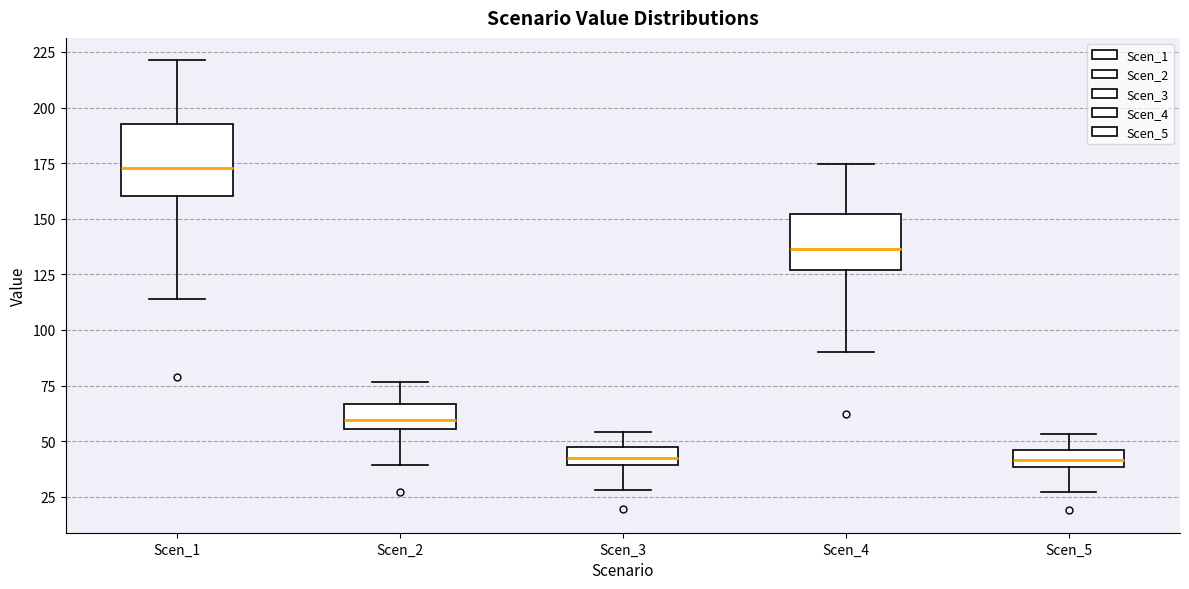

Reading left to right, read every box against the y-axis: the position of its median line, the range the box covers, and the ends of its whiskers. The values are not printed on the chart, so give them approximately, as read against the axis.

Scen_1: median 175, box 160 to 195, whiskers 115 to 220
Scen_2: median 60, box 55 to 65, whiskers 40 to 75
Scen_3: median 40 (inside the box), box 40 to 45, whiskers 30 to 55
Scen_4: median 135, box 125 to 150, whiskers 90 to 175
Scen_5: median 40 (inside the box), box 40 to 45, whiskers 25 to 55